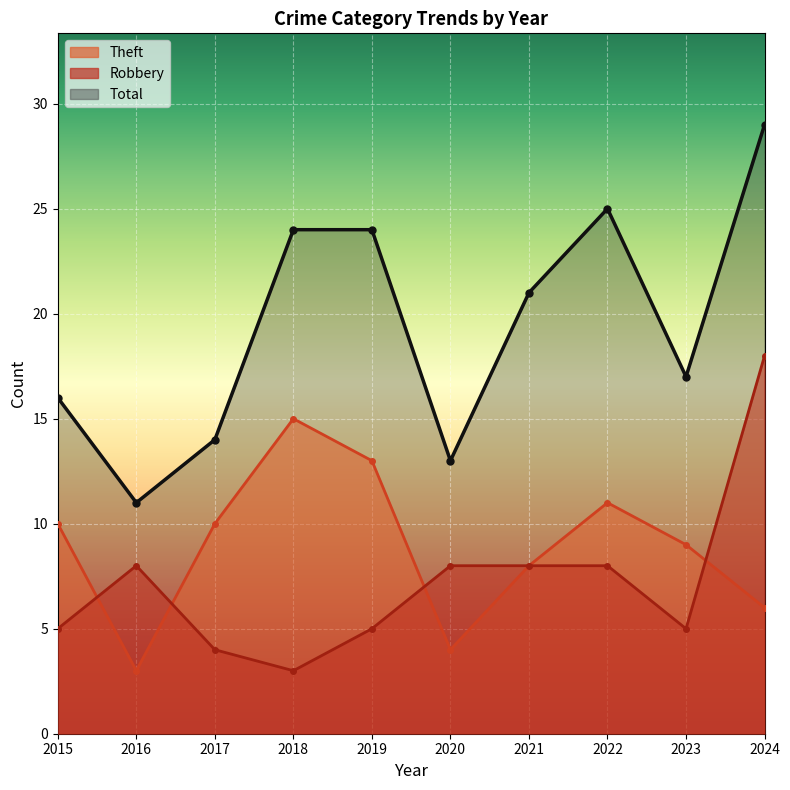

Is it true that Total equals 11 at 2016?

True